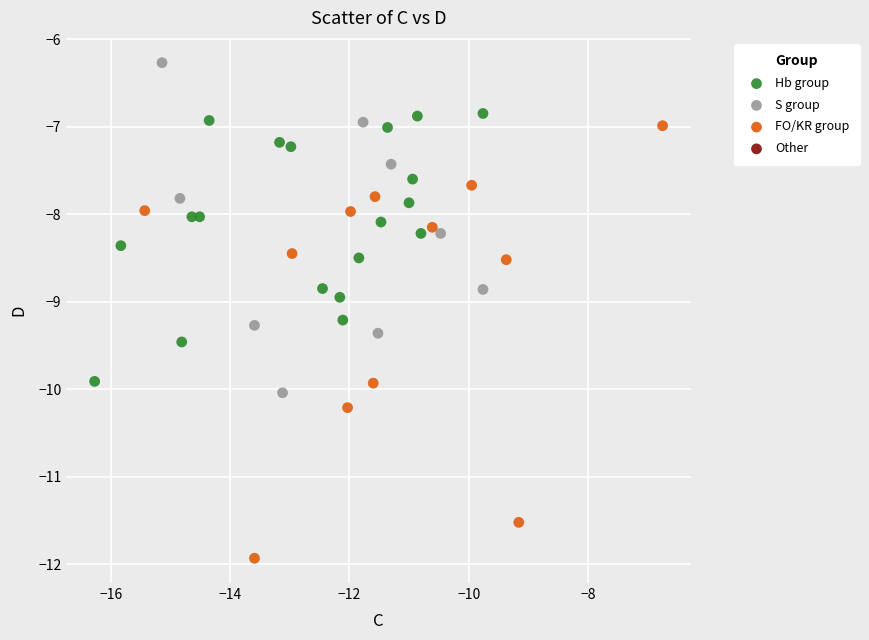

Which series contains the highest Y value?

S group